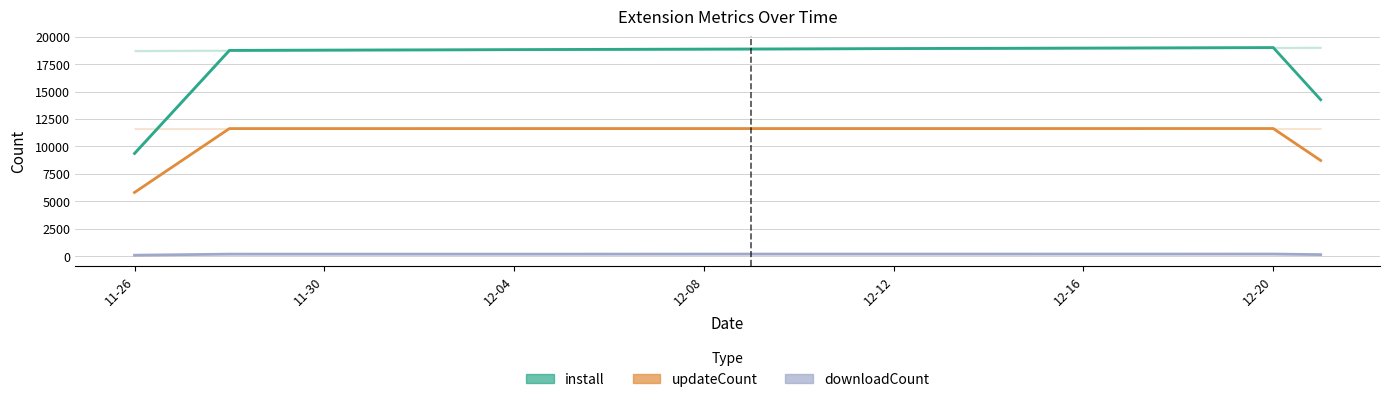

Rank the series at 19 from lowest to highest value.

downloadCount, updateCount, install